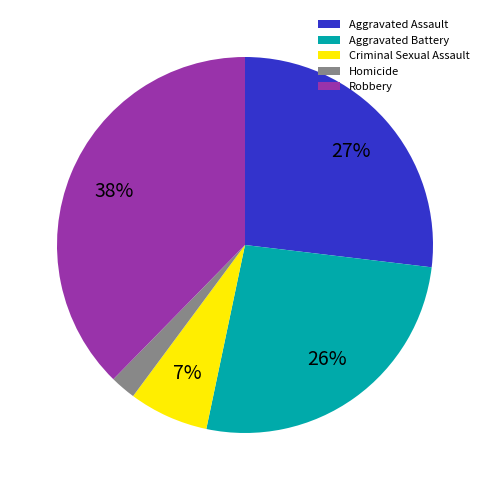

To the nearest percent, what is the average slice percentage?

20%